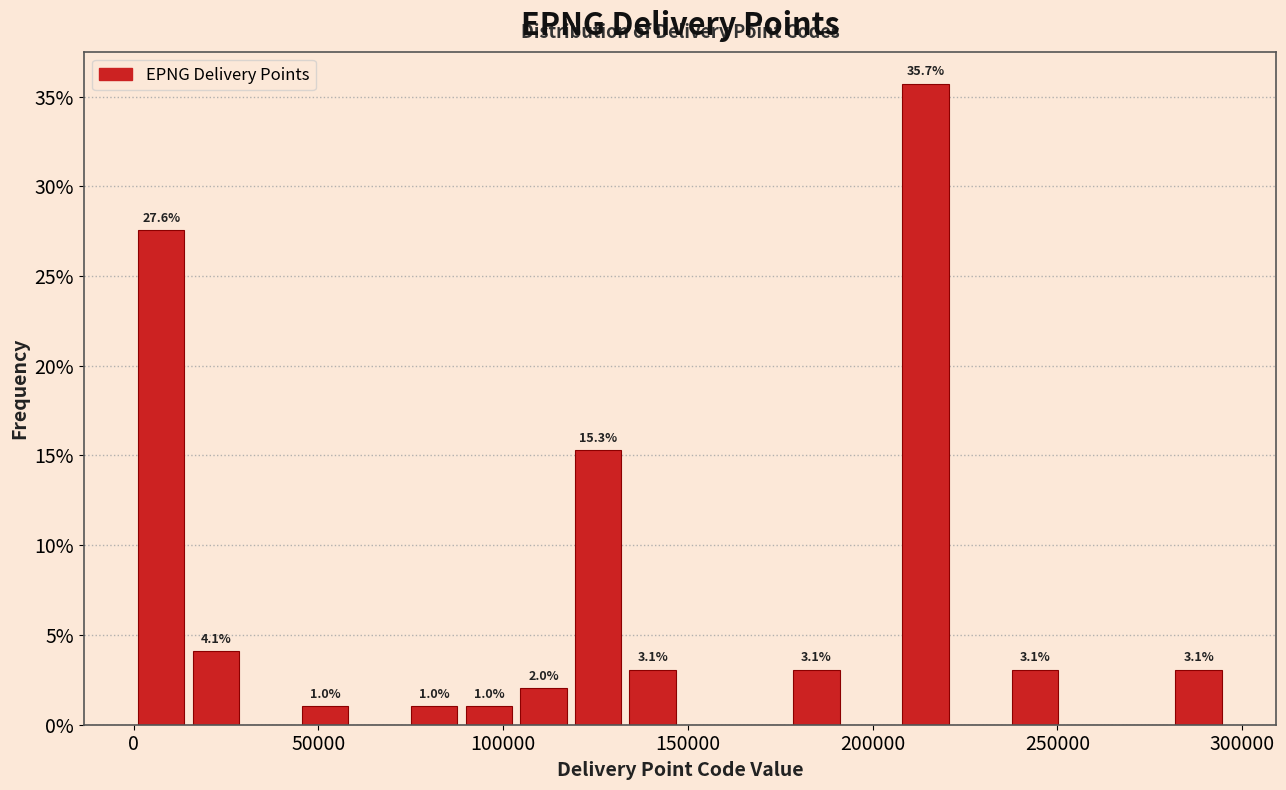

Read against the x-axis, roughly where is the centre of the tallest bar?

215000